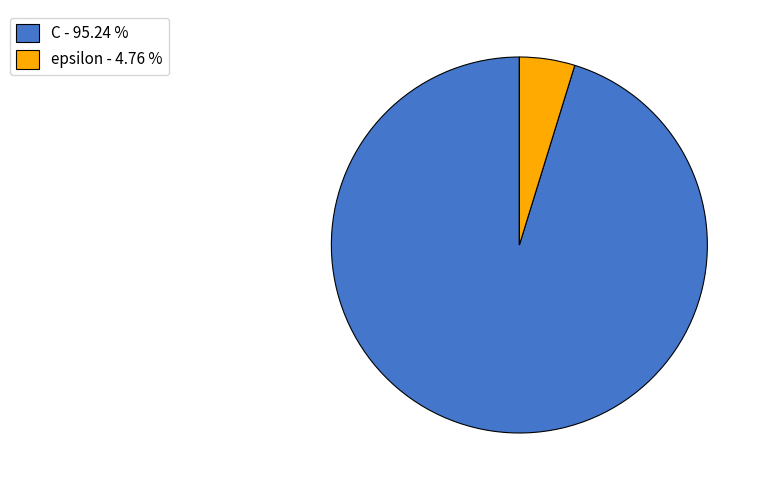

Combined, do epsilon - 4.76 % and C - 95.24 % account for over 50%?

Yes